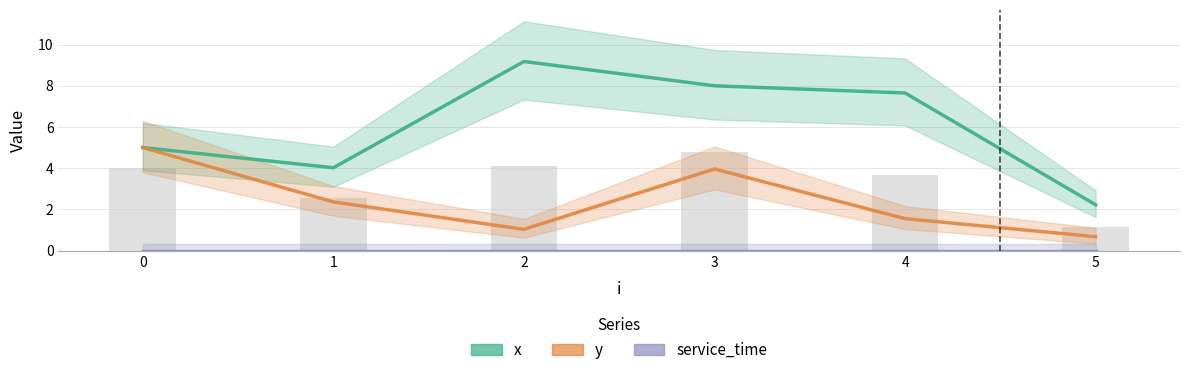

The value of x at 2 is 16.4. True or false?

False